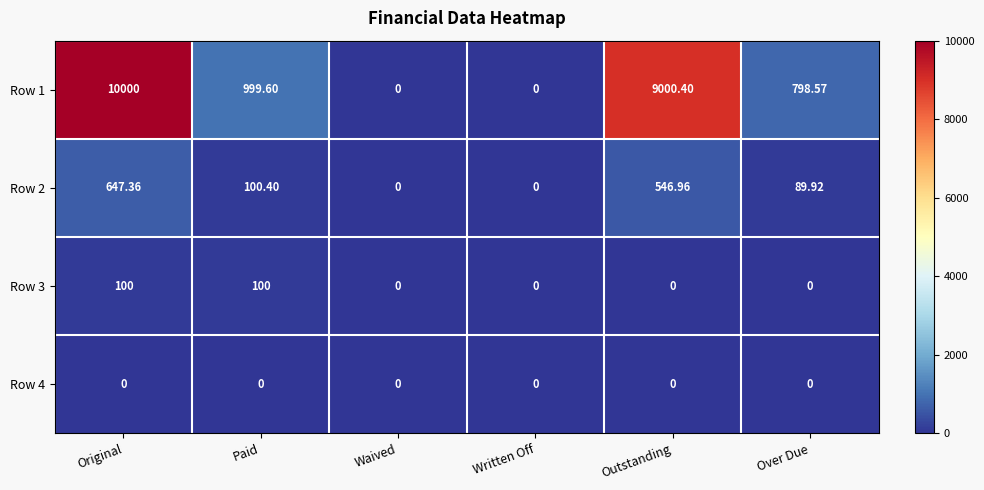

Which series has the largest total across all categories?

Row 1